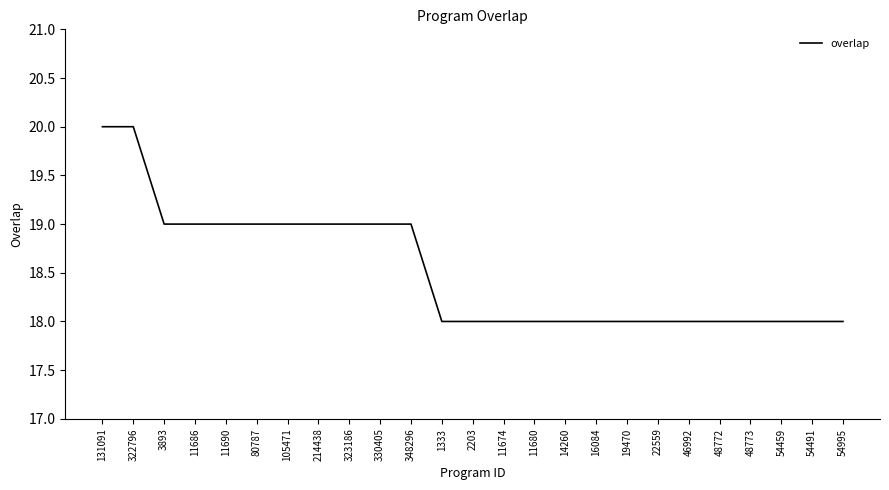

Count the number of data series in this chart.

1